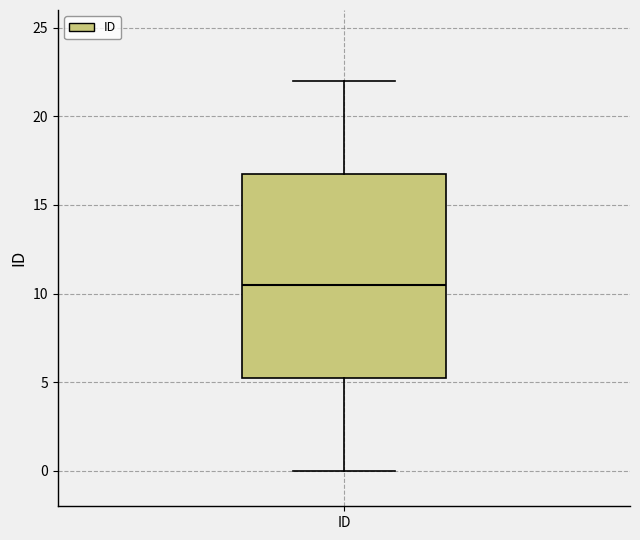

Read this box plot against the y-axis: the position of the median line, the range covered by the box, and the ends of both whiskers. The values are not printed on the chart, so give them approximately, as read against the axis.

median 10.5, box 5.5 to 17.0, whiskers 0.0 to 22.0